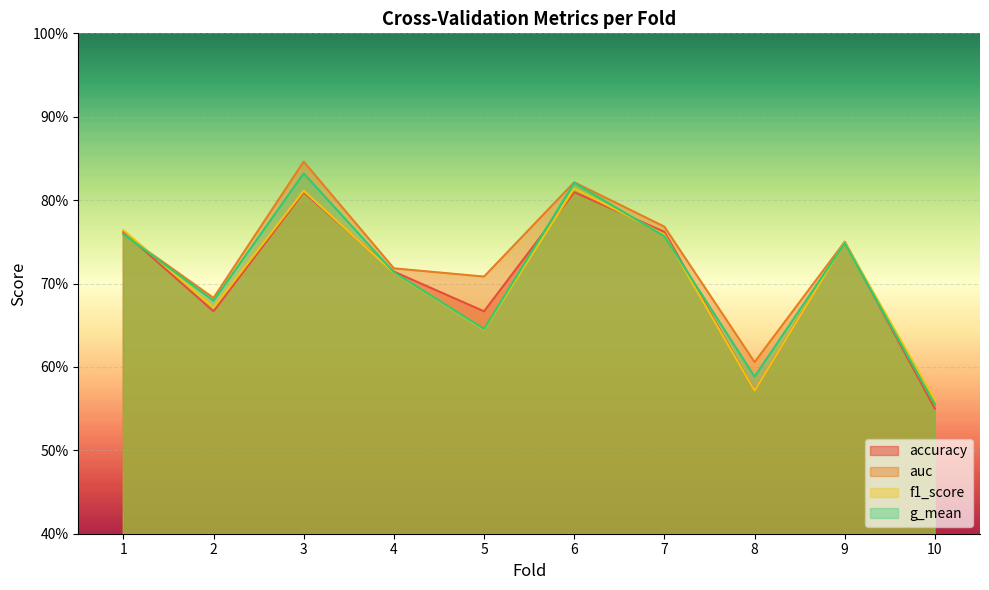

Is it true that accuracy equals 1.1 at 6?

False